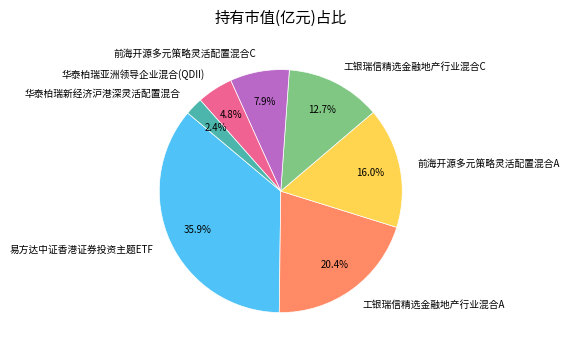

What percentage is the 前海开源多元策略灵活配置混合A slice, to the nearest percent?

16%